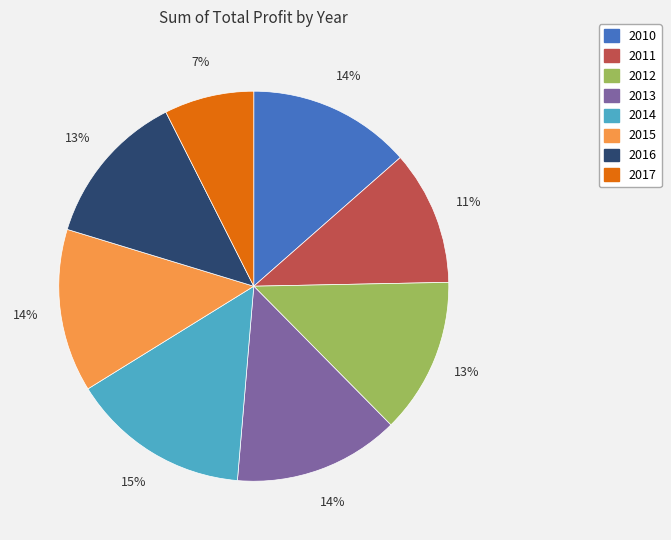

To the nearest percent, what is the average slice percentage?

12%